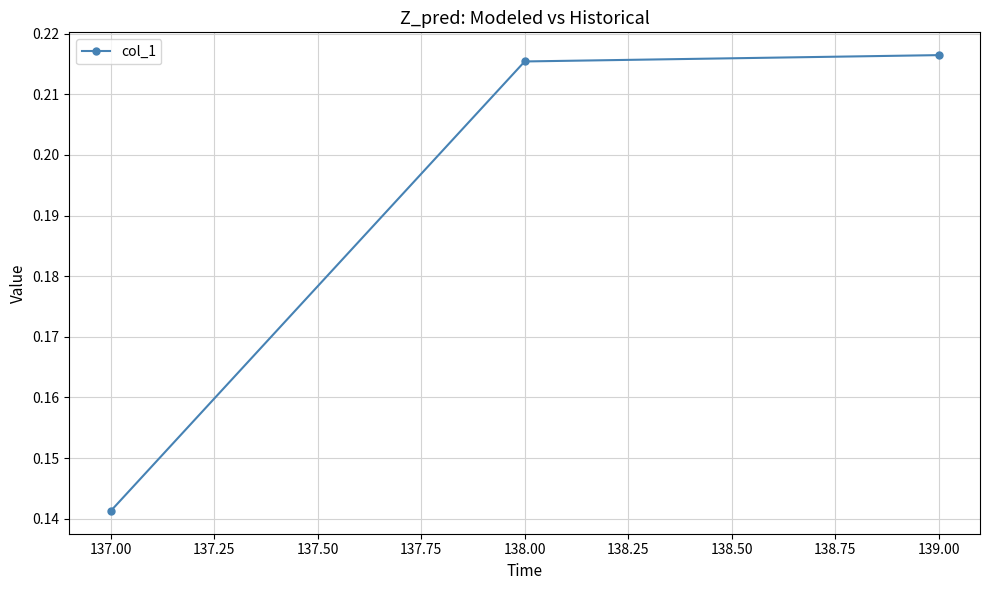

What is the label of the 3rd point from the right?

137.00